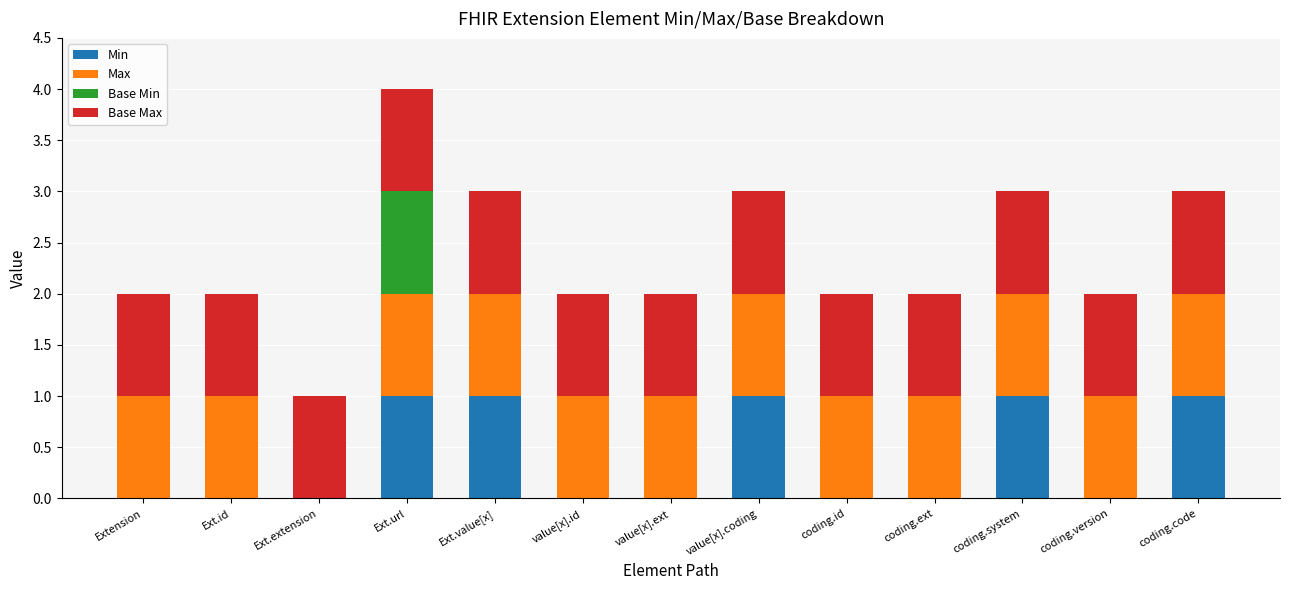

What is the sum of all Min values?

5